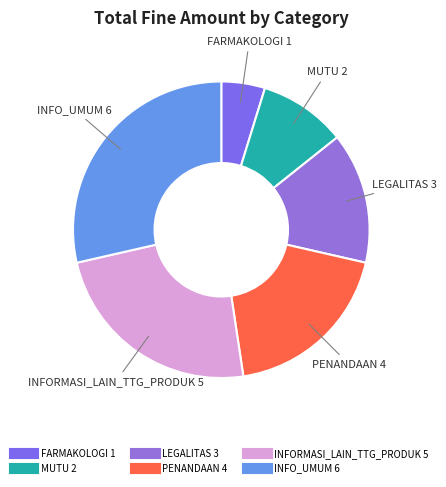

How many slices are in this pie chart?

6